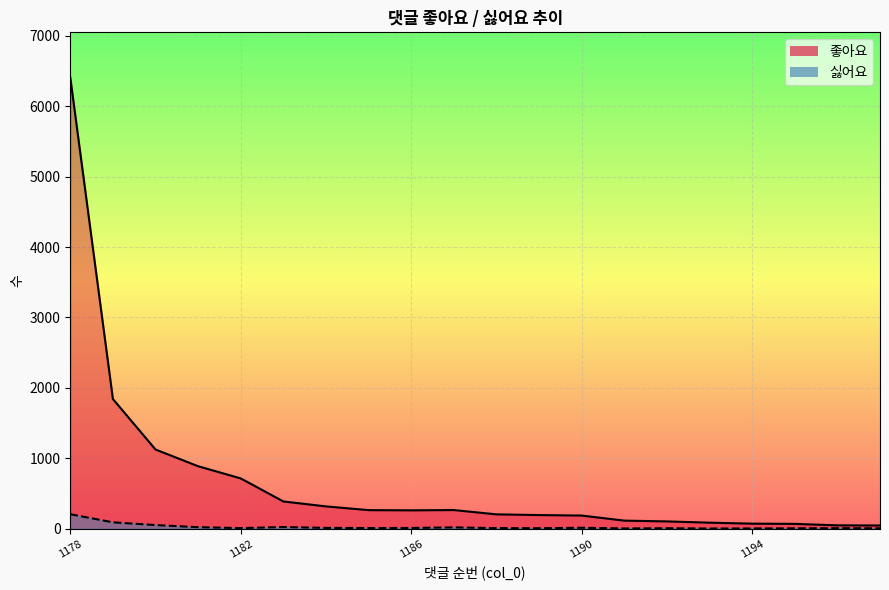

What is the value of the 싫어요 point at the 9th from the left?

13